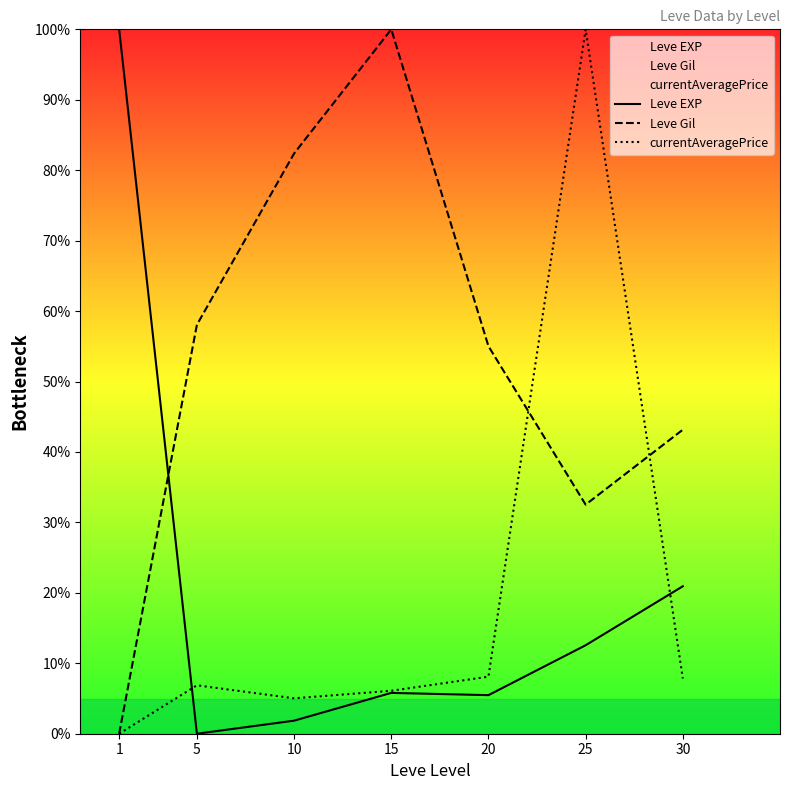

What is the average value of the Leve Gil series?

53.0